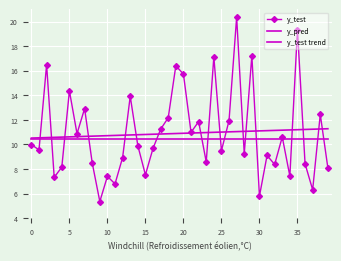

Which category has the lowest value across all series?

9